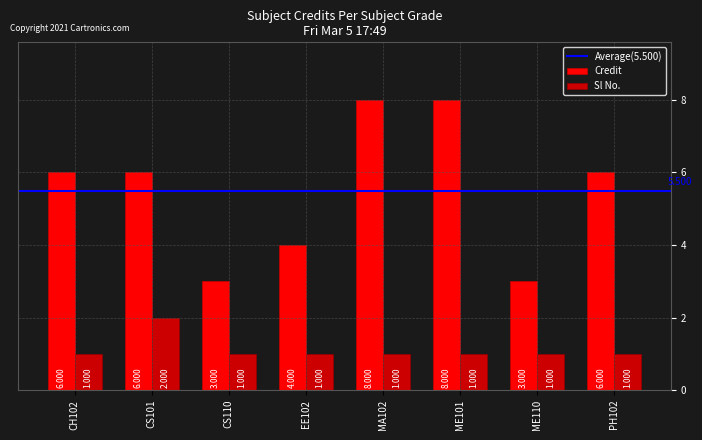

List the series in order of their peak value, highest first.

Credit, Sl No.